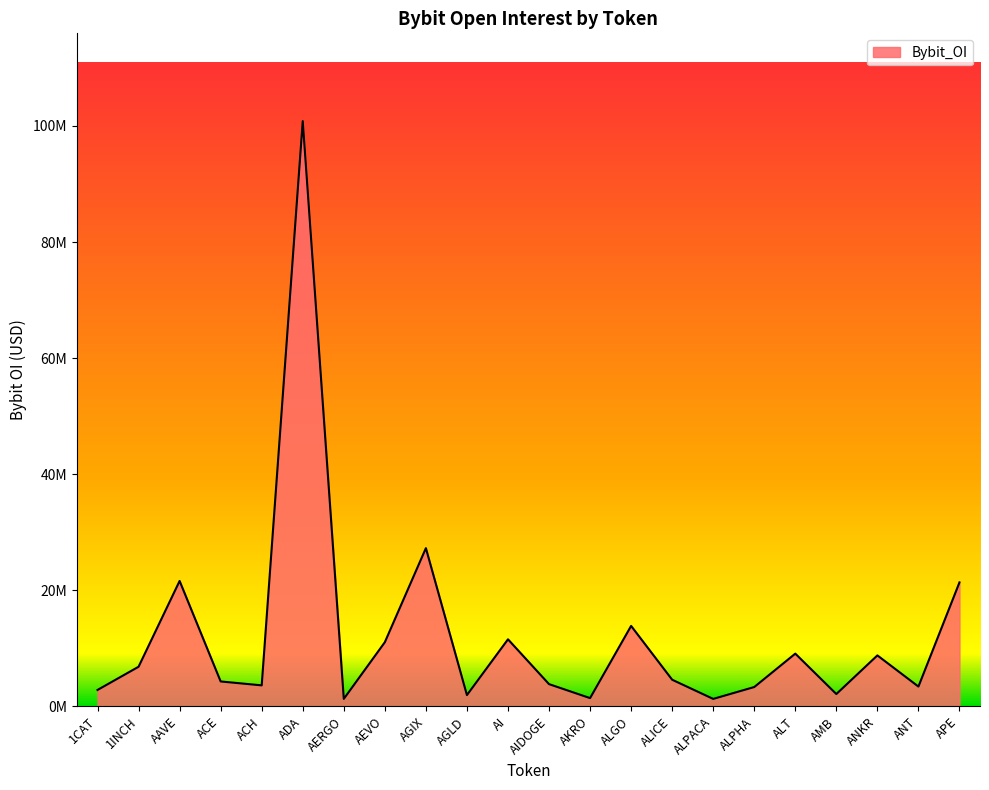

Does the chart have visible grid lines?

No